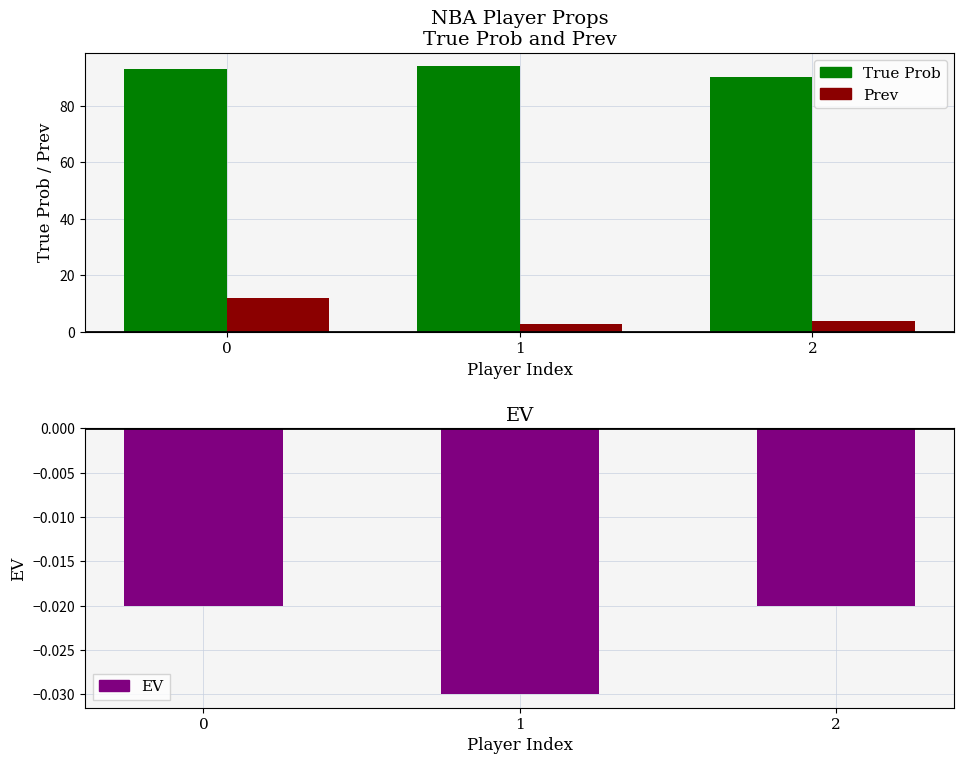

Is the value of Prev at 1 greater than the value of EV at 2?

Yes